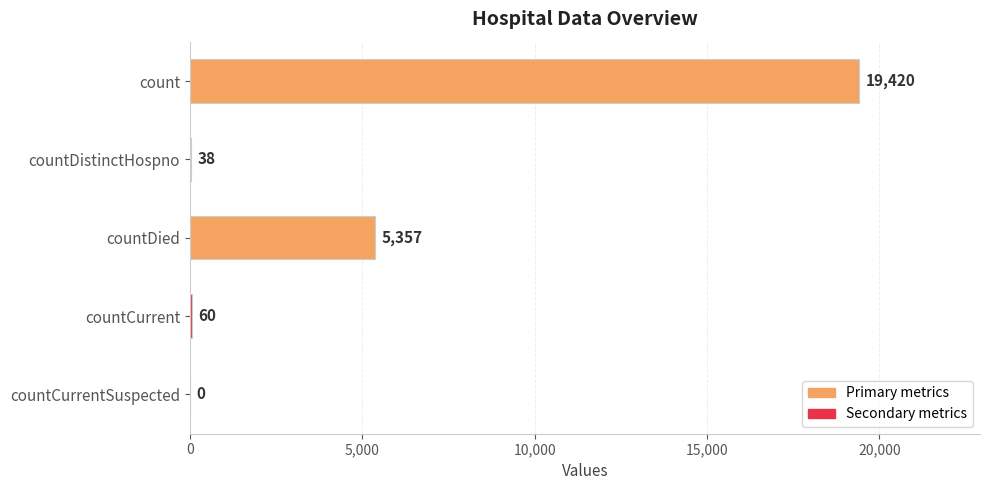

Reading top to bottom, what are all the values shown in this chart?

count=19420	countDistinctHospno=38	countDied=5357	countCurrent=60	countCurrentSuspected=0